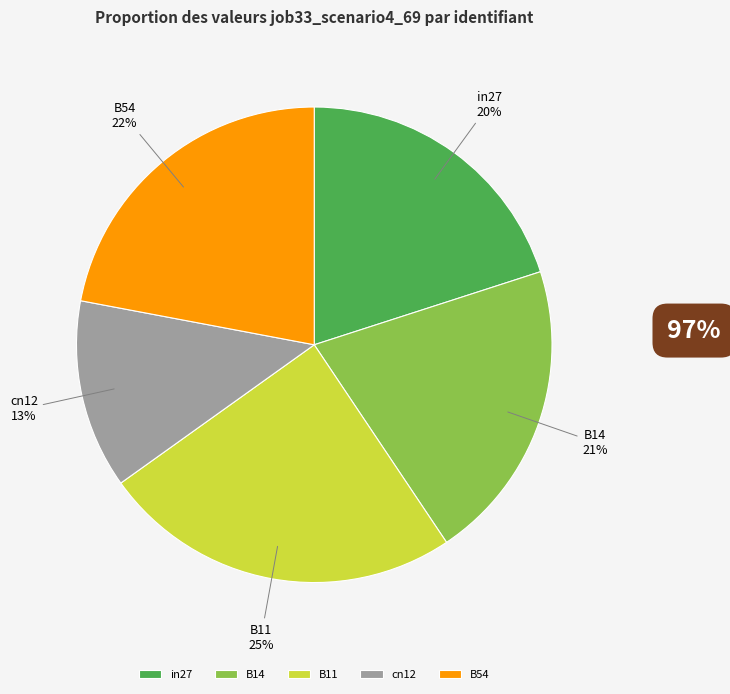

Is the sum of cn12 and in27 greater than half?

No